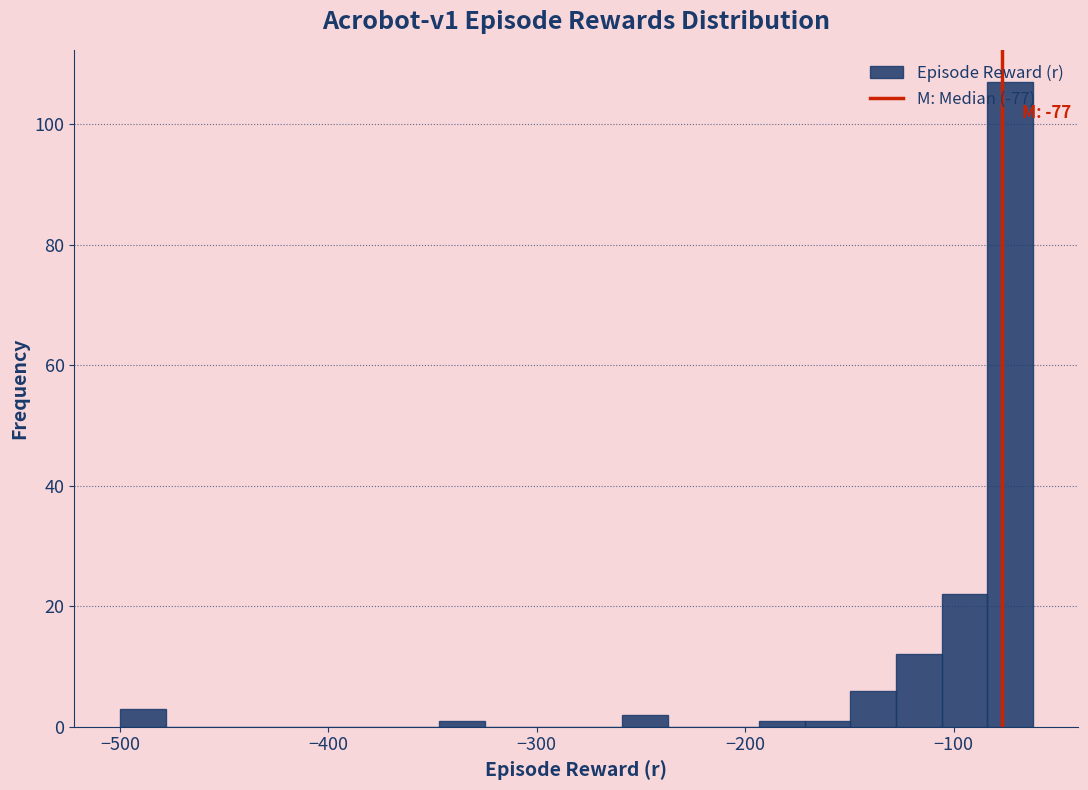

Read against the x-axis, roughly where is the centre of the tallest bar?

-70